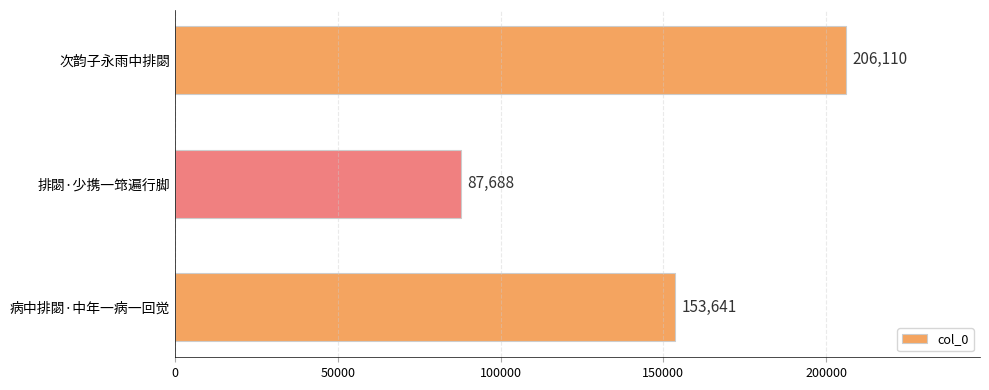

Approximately how many times larger is the value at 次韵子永雨中排閟 compared to 排閟·少携一筇遍行脚?

2.4